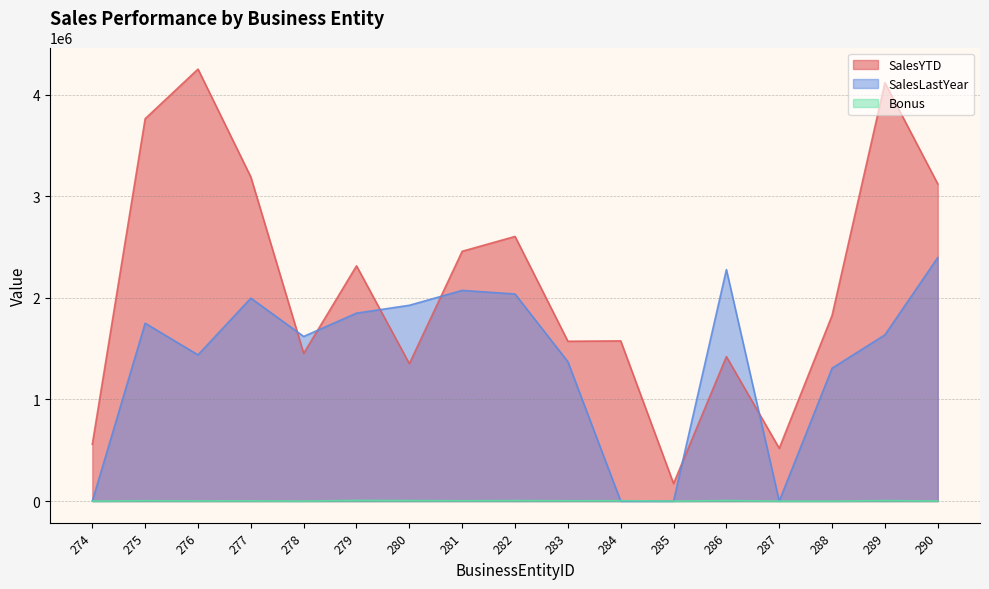

What is the difference between the SalesYTD values at 275 and 287?

3243272.2